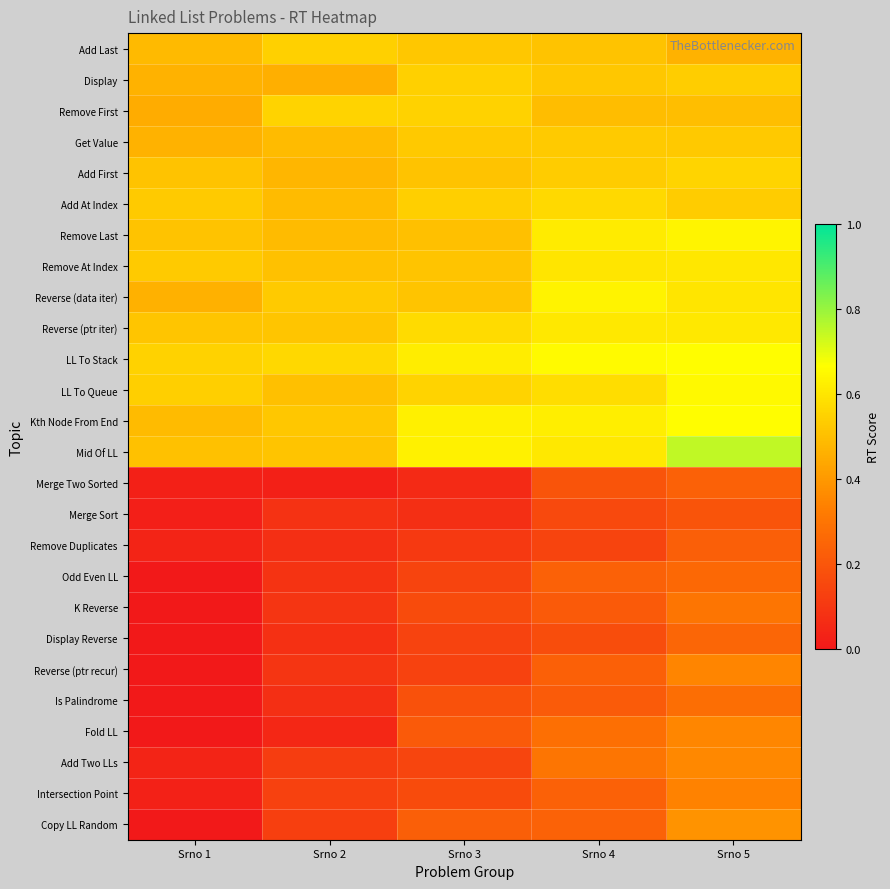

List the series in order of their peak value, lowest first.

Merge Sort, Remove Duplicates, Merge Two Sorted, Display Reverse, Odd Even LL, Is Palindrome, K Reverse, Intersection Point, Reverse (ptr recur), Fold LL, Add Two LLs, Copy LL Random, Get Value, Display, Add Last, Remove First, Add First, Add At Index, Remove At Index, Reverse (ptr iter), Reverse (data iter), Remove Last, LL To Queue, Kth Node From End, LL To Stack, Mid Of LL